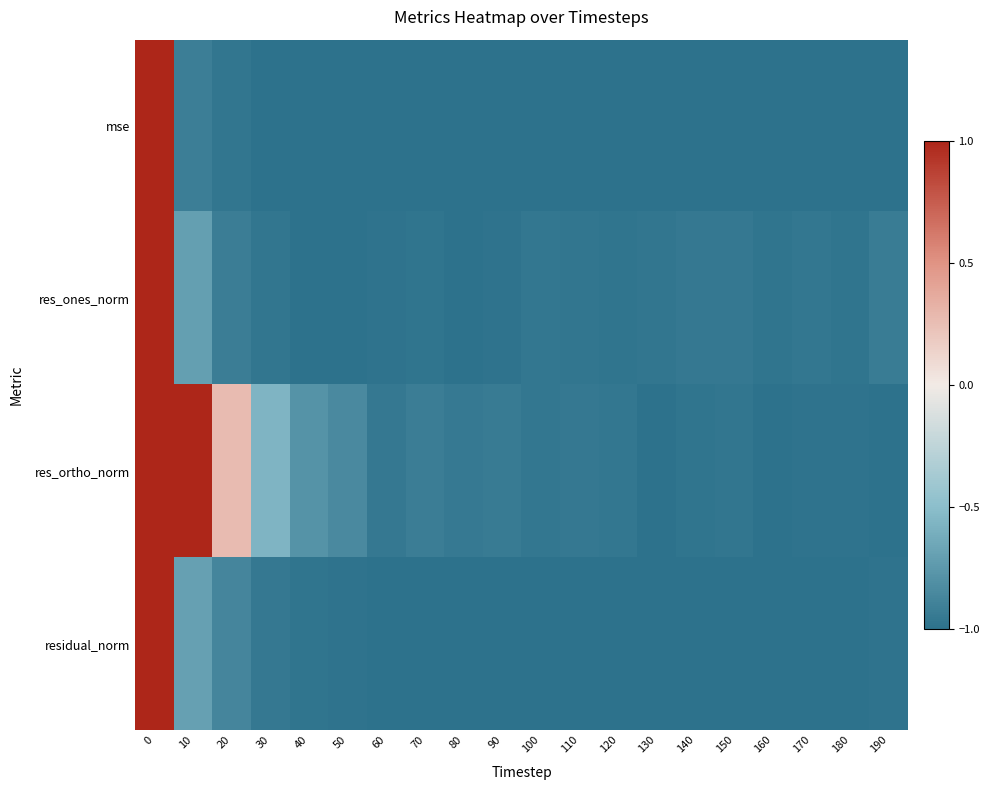

What is the total value across all series at 50?

-3.8